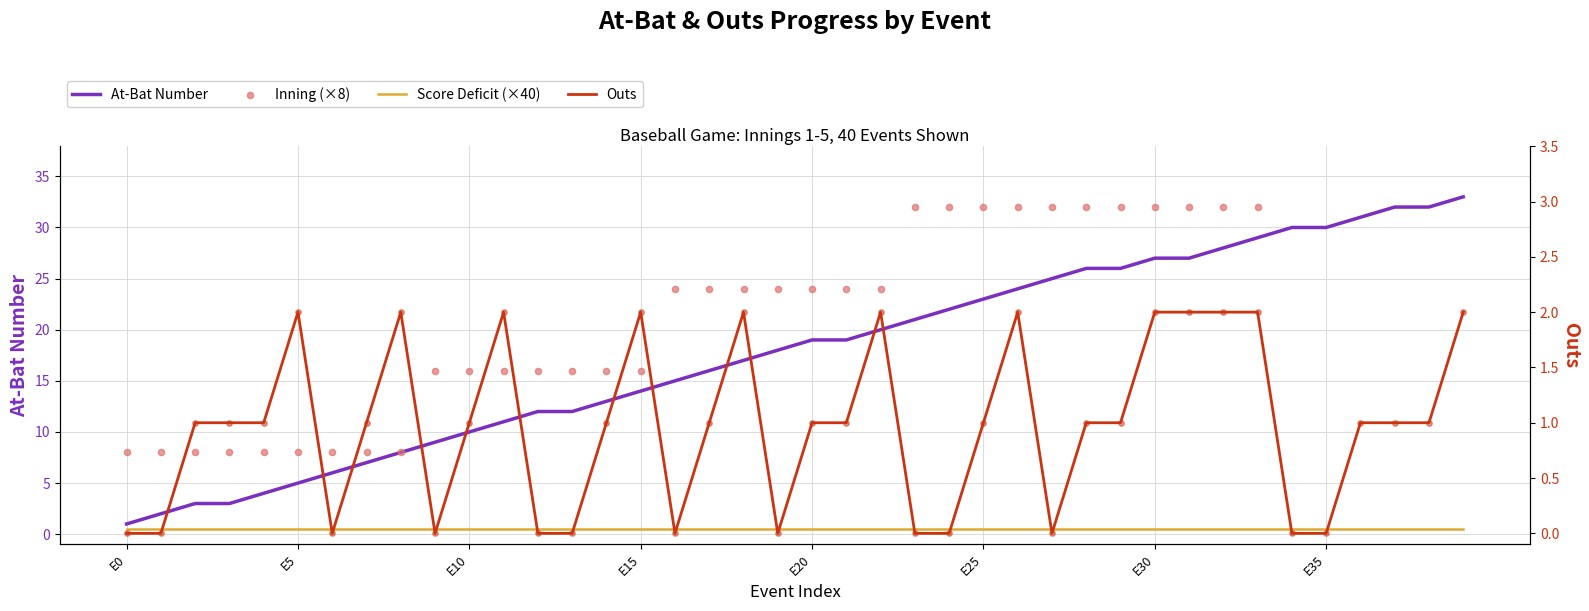

At how many categories does at least one series exceed 6?

40